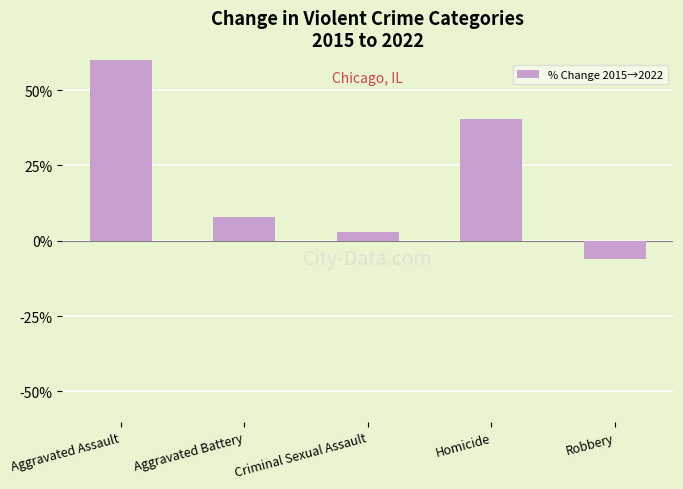

Between Aggravated Assault and Homicide, which is larger?

Aggravated Assault